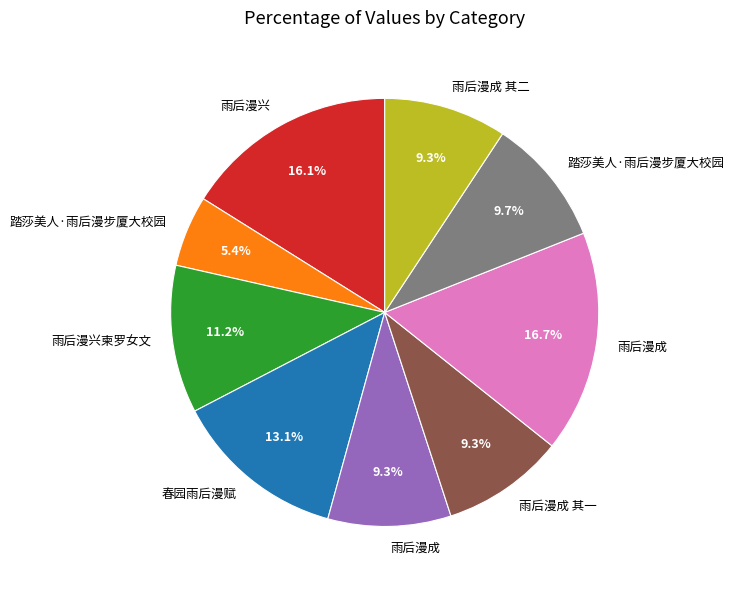

Is there a majority slice in this chart?

No